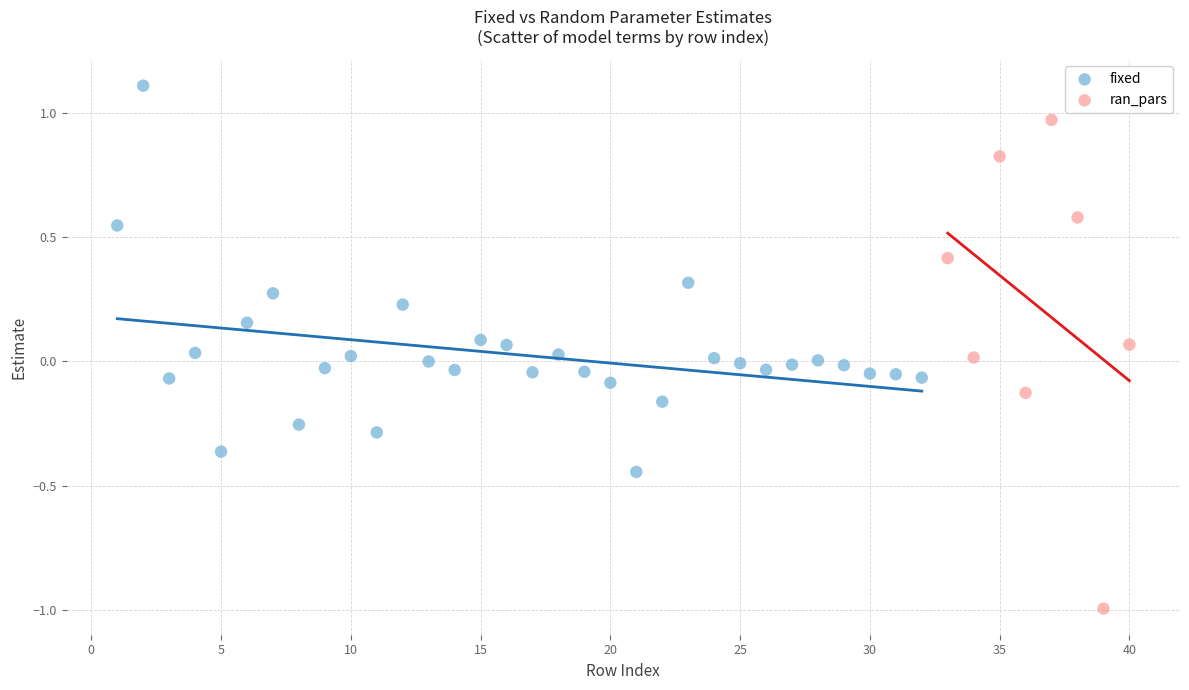

Which series reaches the maximum Y coordinate?

fixed